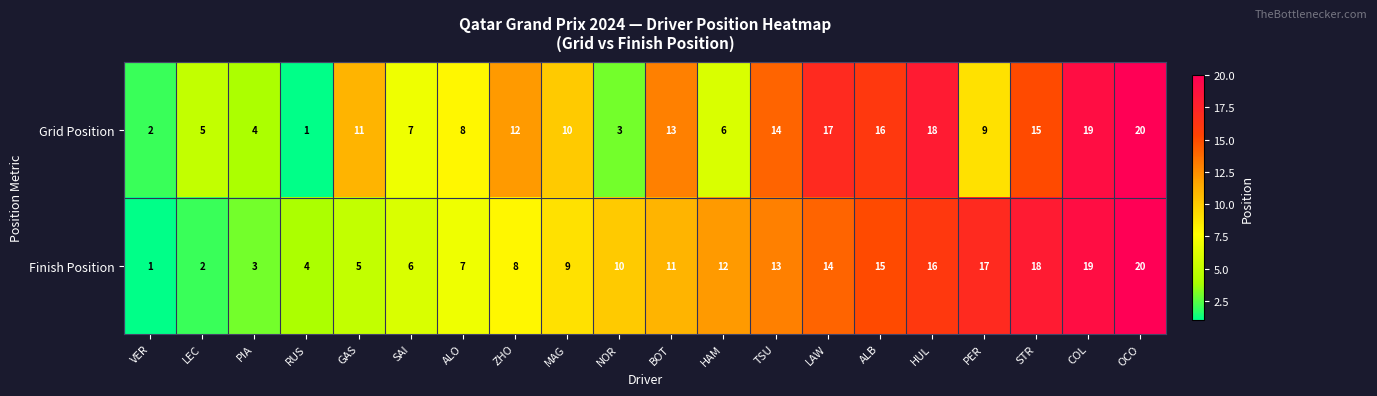

Is the value of Finish Position at LEC greater than the value of Grid Position at RUS?

Yes